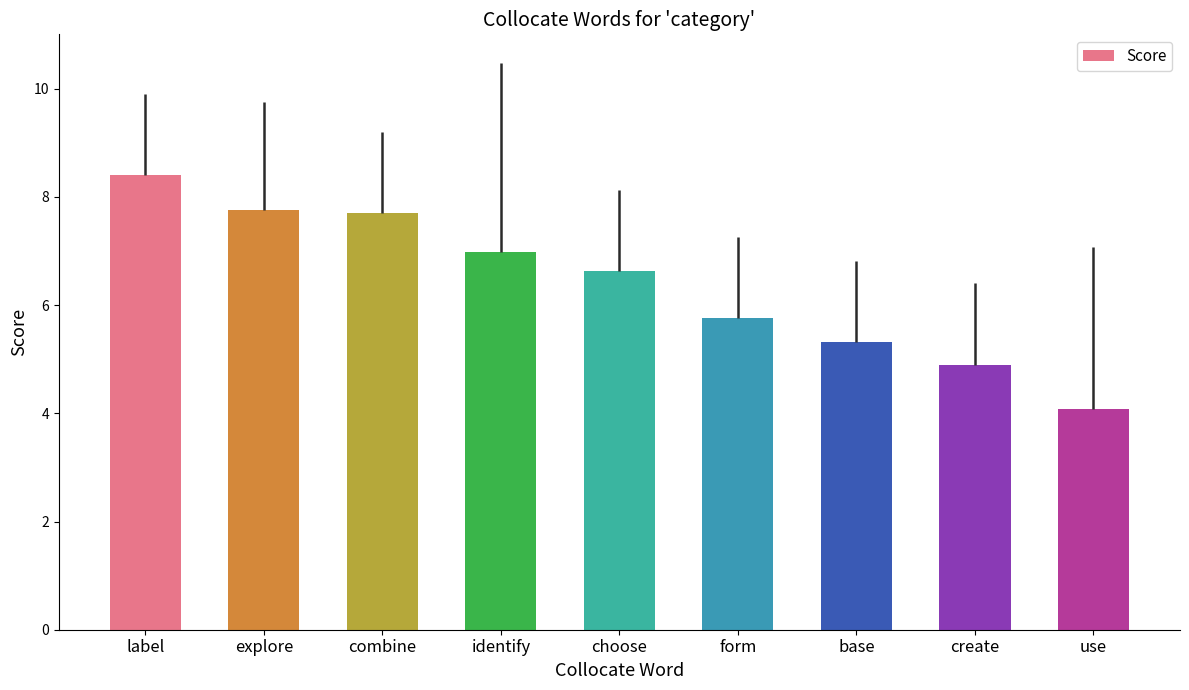

Approximately how many times larger is the value at explore compared to use?

1.9